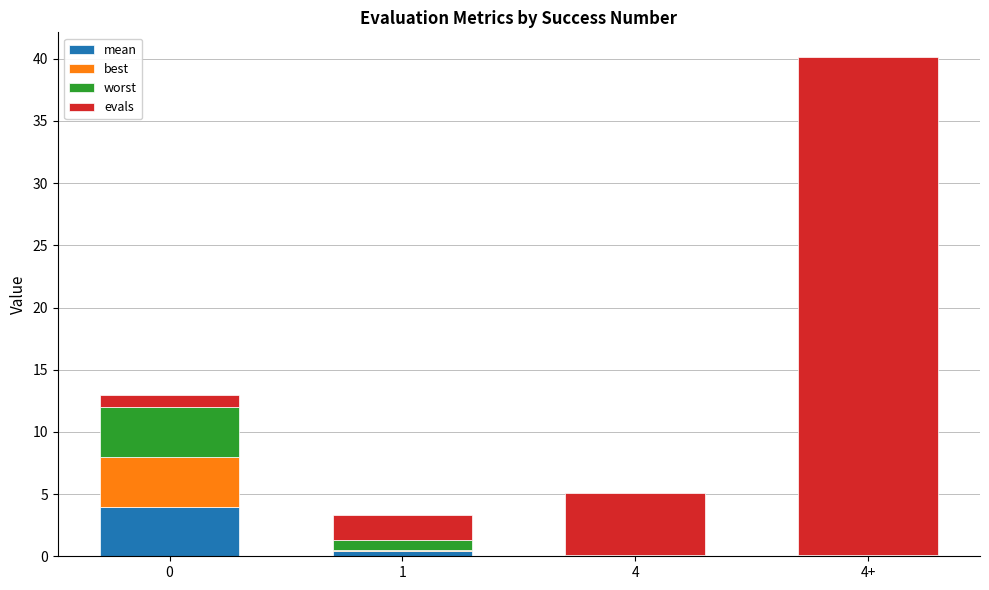

What are all the series names shown in the legend?

mean, best, worst, evals